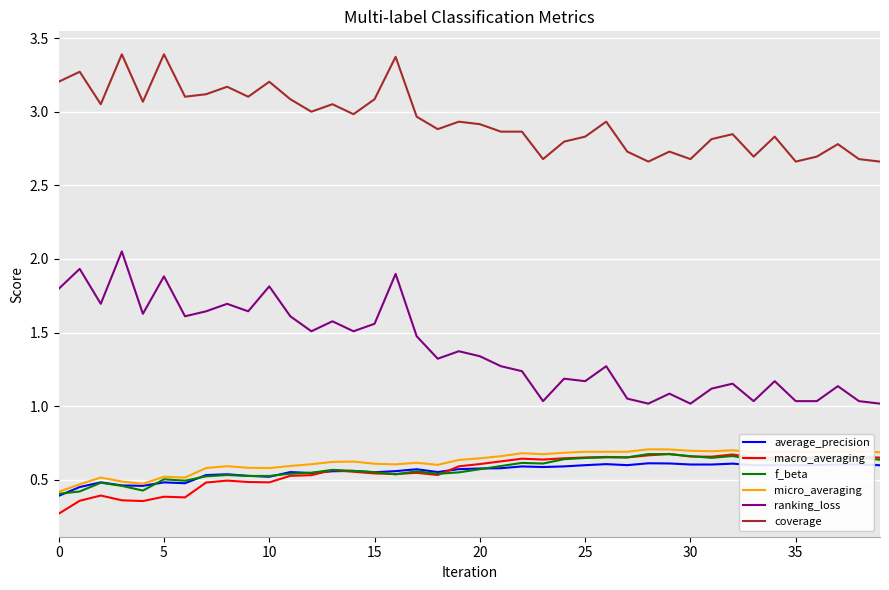

What is the maximum value shown in the chart?

3.4